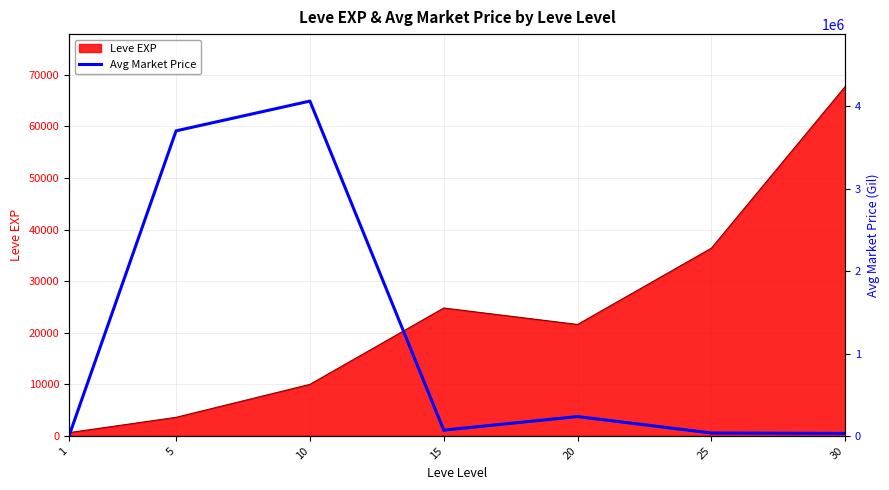

Rank the categories by value from highest to lowest.

10, 5, 20, 15, 25, 30, 1